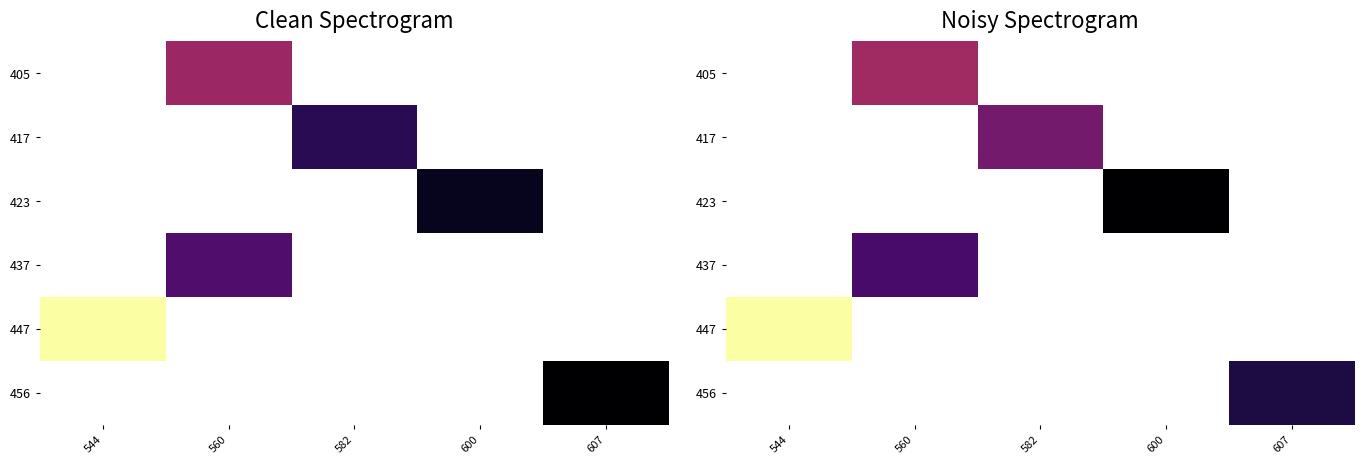

Which category has the highest value across all series?

544